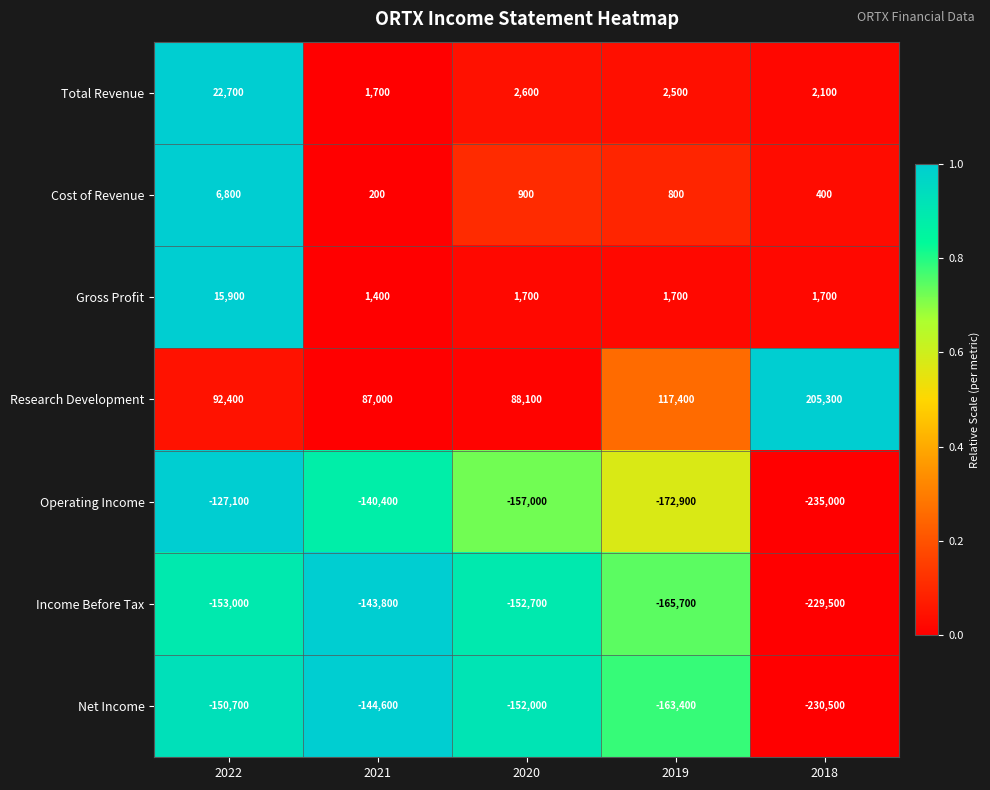

Which series has the largest total across all categories?

Research Development